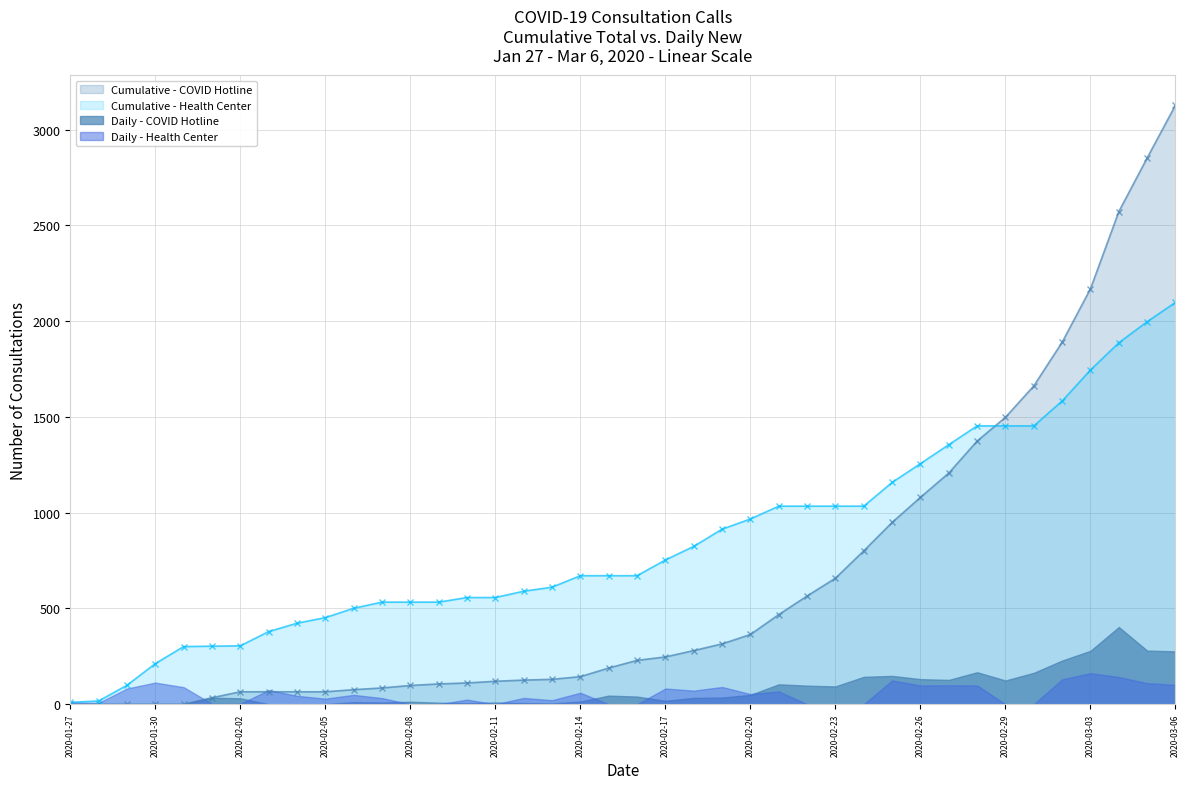

The value of Cumulative - Health Center at 2020-02-08 is 720. True or false?

False